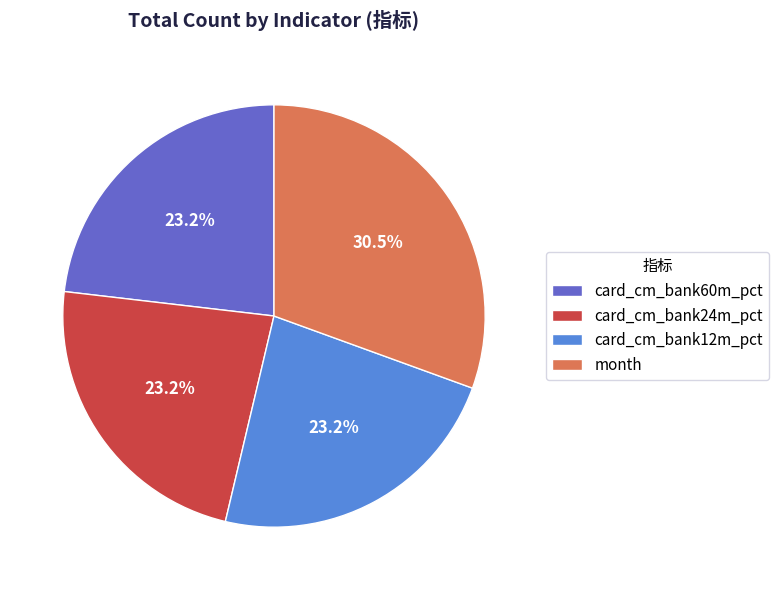

How many slices are in this pie chart?

4